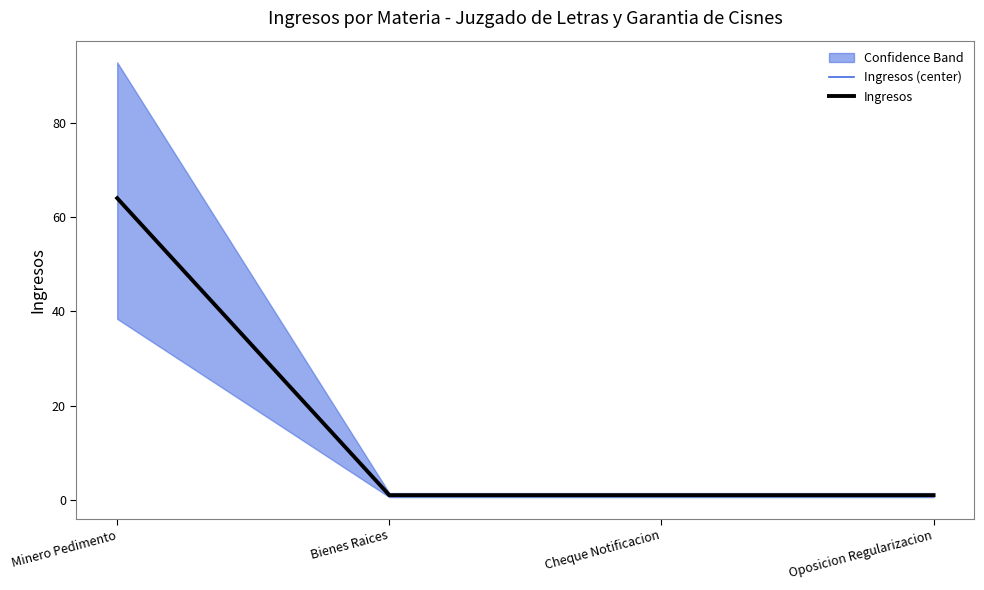

At which category is the sum across all series the highest?

Minero Pedimento